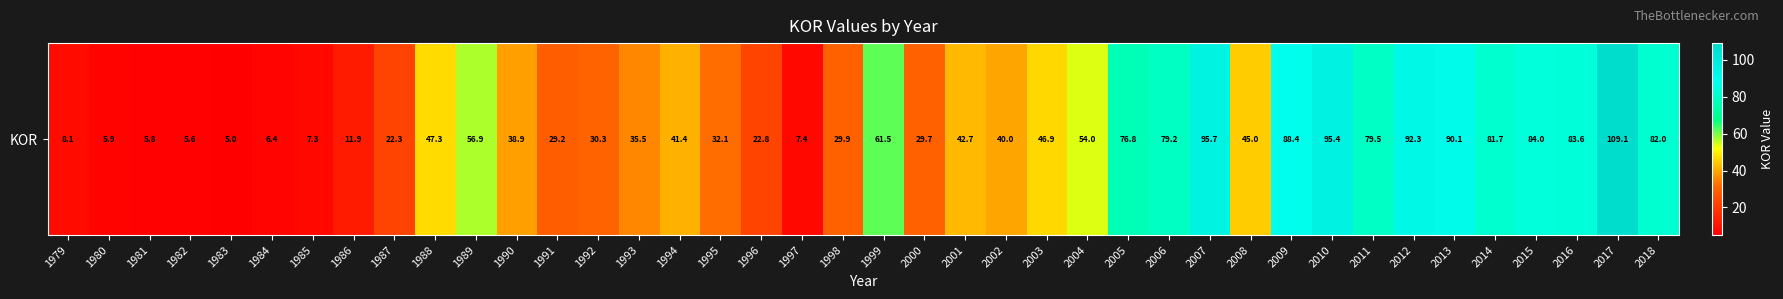

What is the maximum value shown in the chart?

109.1